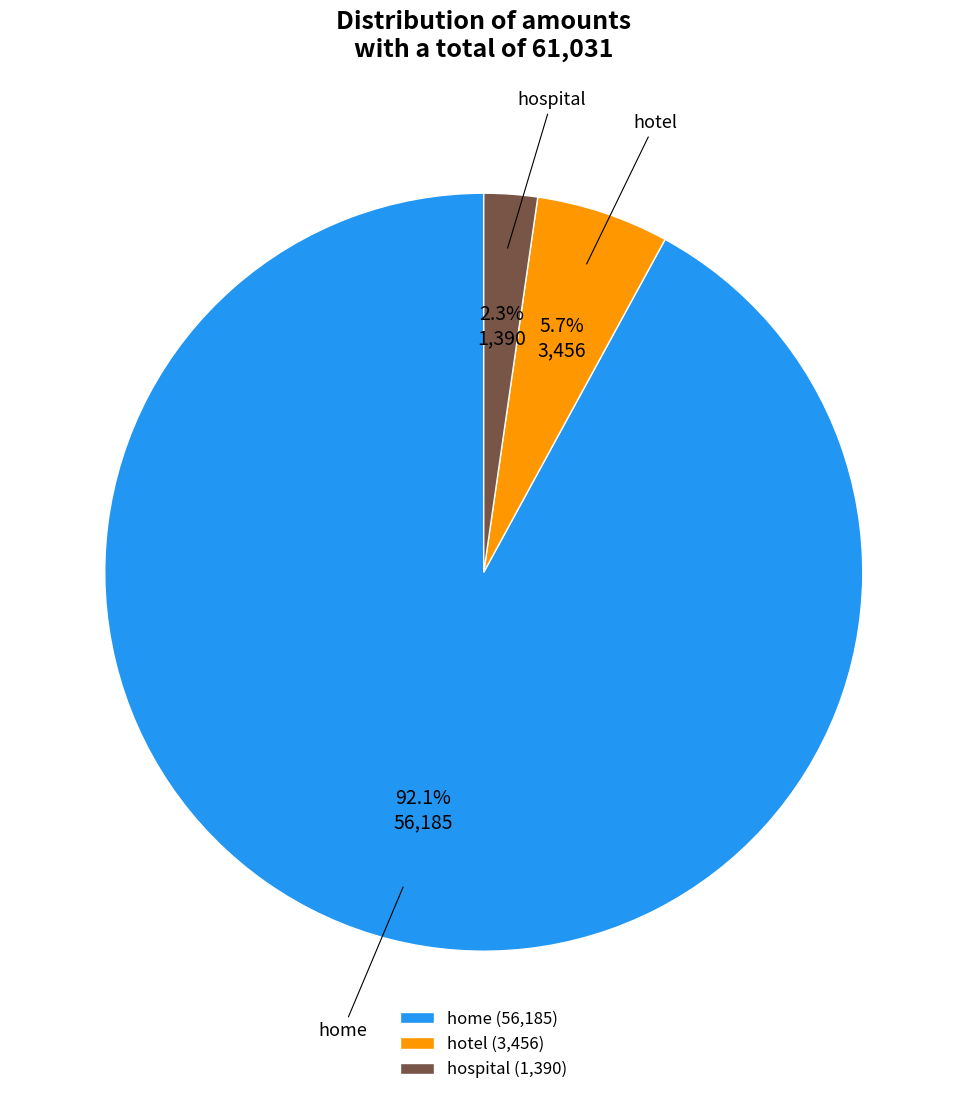

Is home the majority of the pie?

Yes